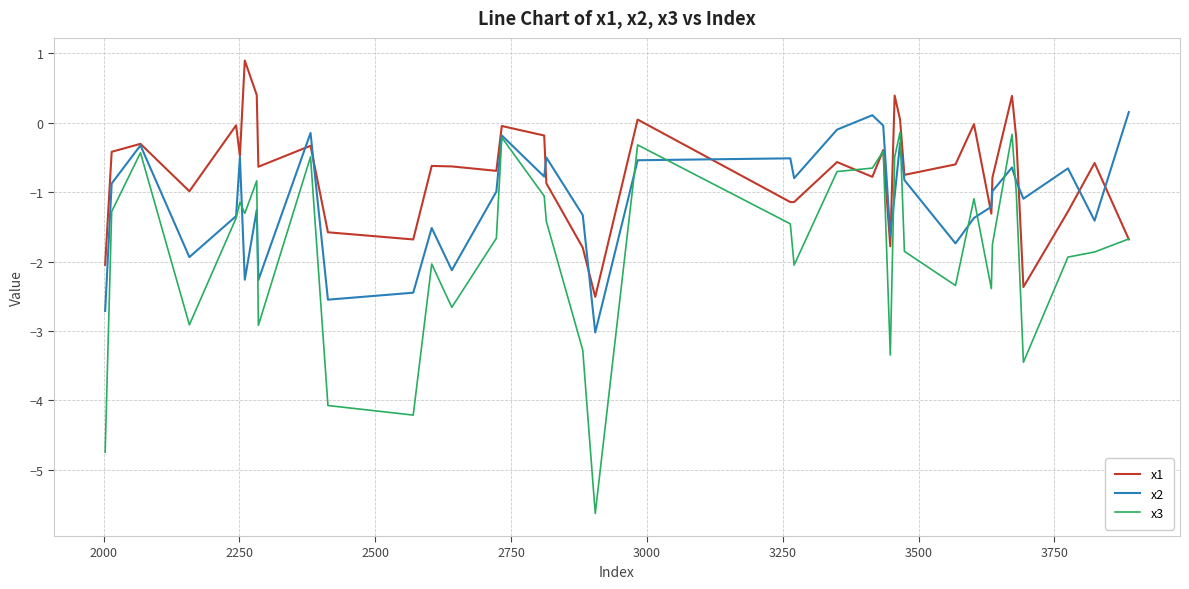

What is the maximum value shown in the chart?

0.9